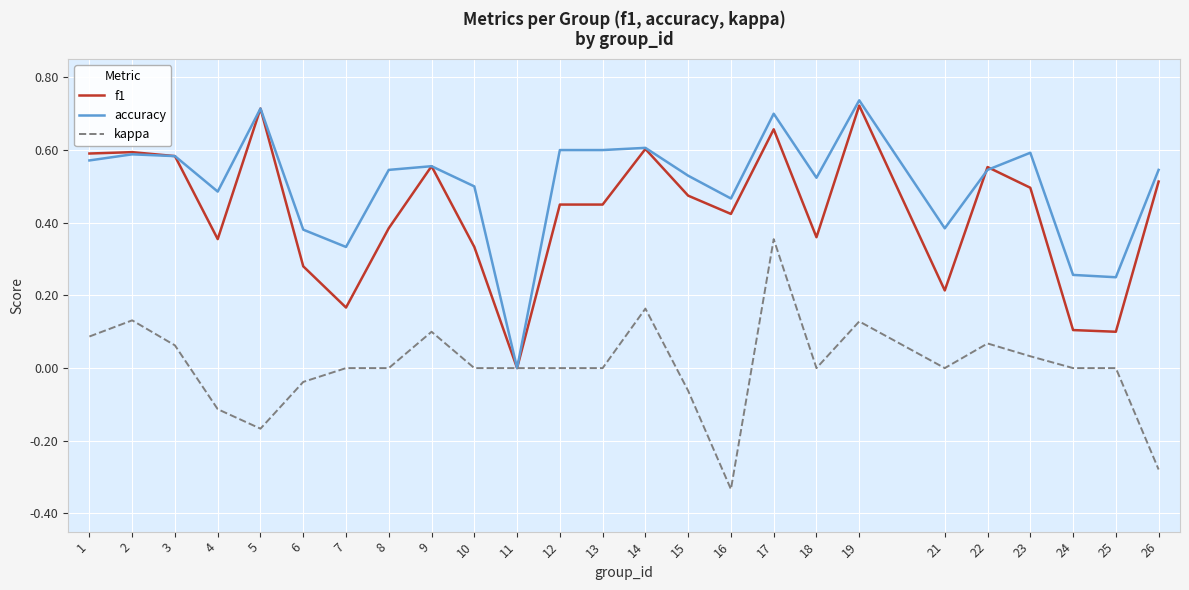

Which category has the highest value in the kappa series?

17